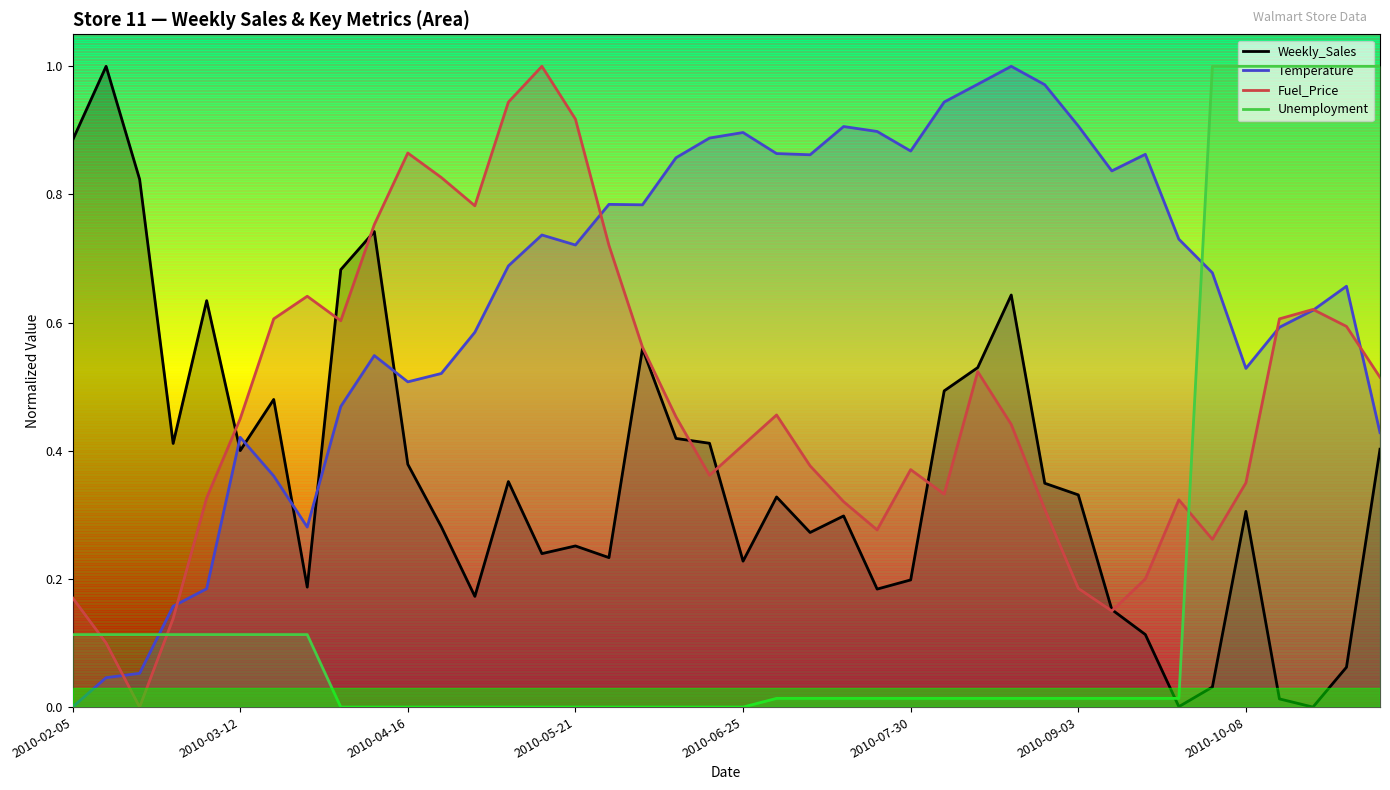

Reading left to right, transcribe all the data shown in this chart.

Weekly_Sales: 2010-02-05=0.9	2010-02-12=1.0	2010-02-19=0.8	2010-02-26=0.4	2010-03-05=0.6	2010-03-12=0.4	2010-03-19=0.5	2010-03-26=0.2	2010-04-02=0.7	2010-04-09=0.7	2010-04-16=0.4	2010-04-23=0.3	2010-04-30=0.2	2010-05-07=0.4	2010-05-14=0.2	2010-05-21=0.3	2010-05-28=0.2	2010-06-04=0.6	2010-06-11=0.4	2010-06-18=0.4	2010-06-25=0.2	2010-07-02=0.3	2010-07-09=0.3	2010-07-16=0.3	2010-07-23=0.2	2010-07-30=0.2	2010-08-06=0.5	2010-08-13=0.5	2010-08-20=0.6	2010-08-27=0.3	2010-09-03=0.3	2010-09-10=0.2	2010-09-17=0.1	2010-09-24=0.0	2010-10-01=0.0	2010-10-08=0.3	2010-10-15=0.0	2010-10-22=0.0	2010-10-29=0.1	2010-11-05=0.4
Temperature: 2010-02-05=0.0	2010-02-12=0.0	2010-02-19=0.1	2010-02-26=0.2	2010-03-05=0.2	2010-03-12=0.4	2010-03-19=0.4	2010-03-26=0.3	2010-04-02=0.5	2010-04-09=0.5	2010-04-16=0.5	2010-04-23=0.5	2010-04-30=0.6	2010-05-07=0.7	2010-05-14=0.7	2010-05-21=0.7	2010-05-28=0.8	2010-06-04=0.8	2010-06-11=0.9	2010-06-18=0.9	2010-06-25=0.9	2010-07-02=0.9	2010-07-09=0.9	2010-07-16=0.9	2010-07-23=0.9	2010-07-30=0.9	2010-08-06=0.9	2010-08-13=1.0	2010-08-20=1.0	2010-08-27=1.0	2010-09-03=0.9	2010-09-10=0.8	2010-09-17=0.9	2010-09-24=0.7	2010-10-01=0.7	2010-10-08=0.5	2010-10-15=0.6	2010-10-22=0.6	2010-10-29=0.7	2010-11-05=0.4
Fuel_Price: 2010-02-05=0.2	2010-02-12=0.1	2010-02-19=0.0	2010-02-26=0.1	2010-03-05=0.3	2010-03-12=0.4	2010-03-19=0.6	2010-03-26=0.6	2010-04-02=0.6	2010-04-09=0.8	2010-04-16=0.9	2010-04-23=0.8	2010-04-30=0.8	2010-05-07=0.9	2010-05-14=1.0	2010-05-21=0.9	2010-05-28=0.7	2010-06-04=0.6	2010-06-11=0.5	2010-06-18=0.4	2010-06-25=0.4	2010-07-02=0.5	2010-07-09=0.4	2010-07-16=0.3	2010-07-23=0.3	2010-07-30=0.4	2010-08-06=0.3	2010-08-13=0.5	2010-08-20=0.4	2010-08-27=0.3	2010-09-03=0.2	2010-09-10=0.1	2010-09-17=0.2	2010-09-24=0.3	2010-10-01=0.3	2010-10-08=0.3	2010-10-15=0.6	2010-10-22=0.6	2010-10-29=0.6	2010-11-05=0.5
Unemployment: 2010-02-05=0.1	2010-02-12=0.1	2010-02-19=0.1	2010-02-26=0.1	2010-03-05=0.1	2010-03-12=0.1	2010-03-19=0.1	2010-03-26=0.1	2010-04-02=0.0	2010-04-09=0.0	2010-04-16=0.0	2010-04-23=0.0	2010-04-30=0.0	2010-05-07=0.0	2010-05-14=0.0	2010-05-21=0.0	2010-05-28=0.0	2010-06-04=0.0	2010-06-11=0.0	2010-06-18=0.0	2010-06-25=0.0	2010-07-02=0.0	2010-07-09=0.0	2010-07-16=0.0	2010-07-23=0.0	2010-07-30=0.0	2010-08-06=0.0	2010-08-13=0.0	2010-08-20=0.0	2010-08-27=0.0	2010-09-03=0.0	2010-09-10=0.0	2010-09-17=0.0	2010-09-24=0.0	2010-10-01=1.0	2010-10-08=1.0	2010-10-15=1.0	2010-10-22=1.0	2010-10-29=1.0	2010-11-05=1.0